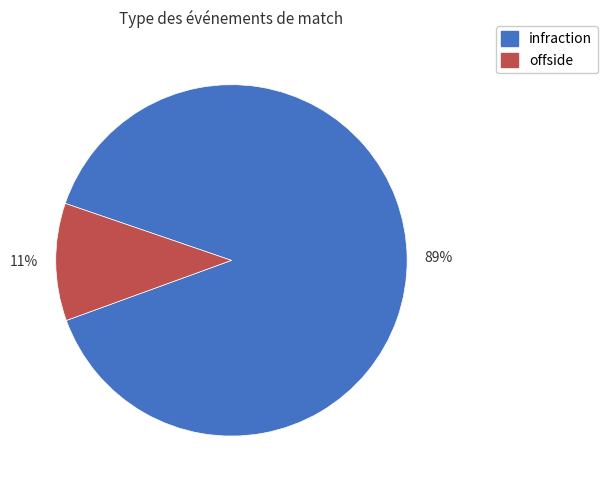

Which category has the biggest portion of the pie?

infraction